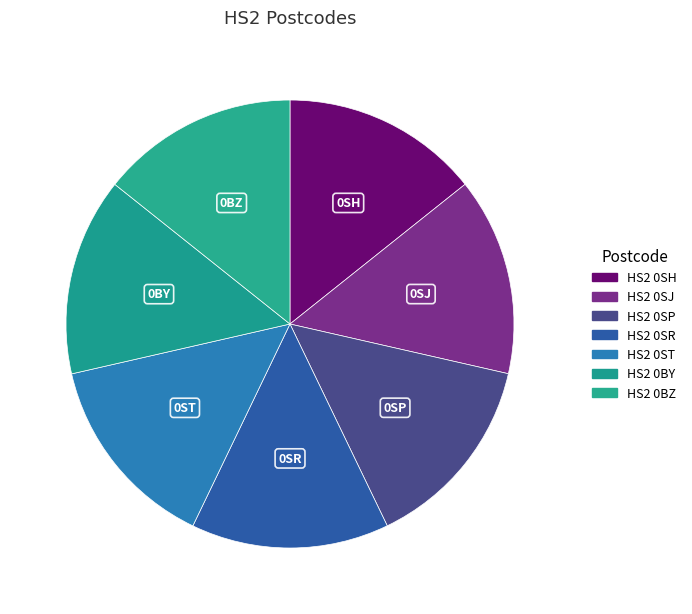

To the nearest percent, what portion does HS2 0SP represent?

14%